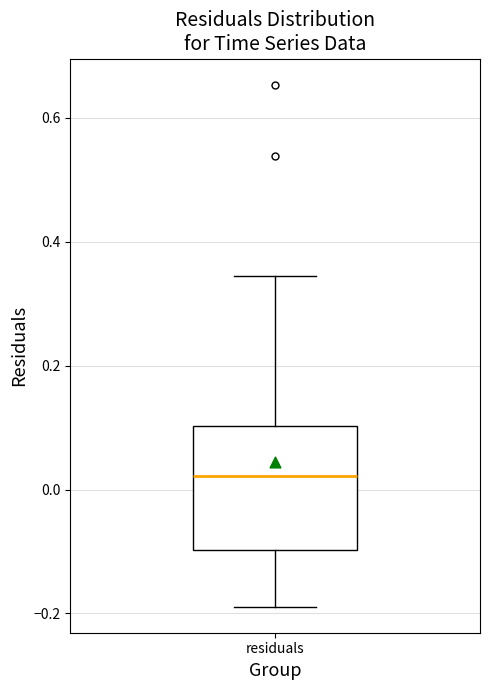

Read this box plot against the y-axis: the position of the median line, the range covered by the box, and the ends of both whiskers. The values are not printed on the chart, so give them approximately, as read against the axis.

median 0.02, box -0.10 to 0.10, whiskers -0.18 to 0.34